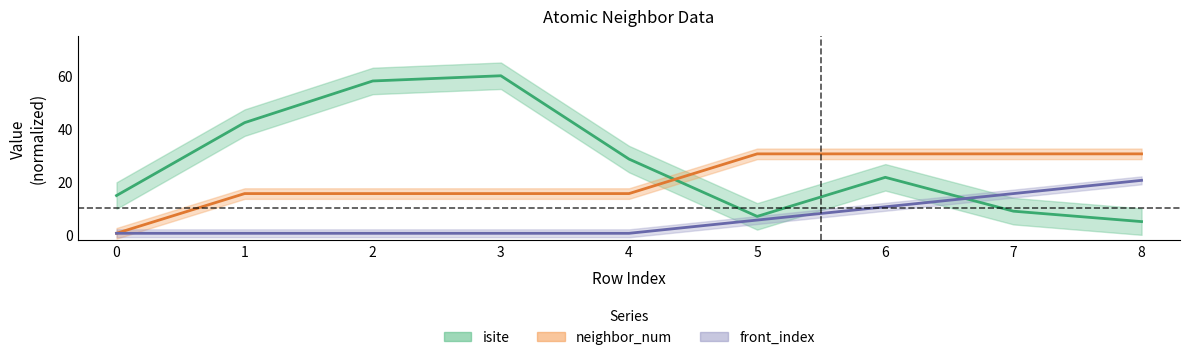

Is it true that front_index equals 0.9 at 0?

False